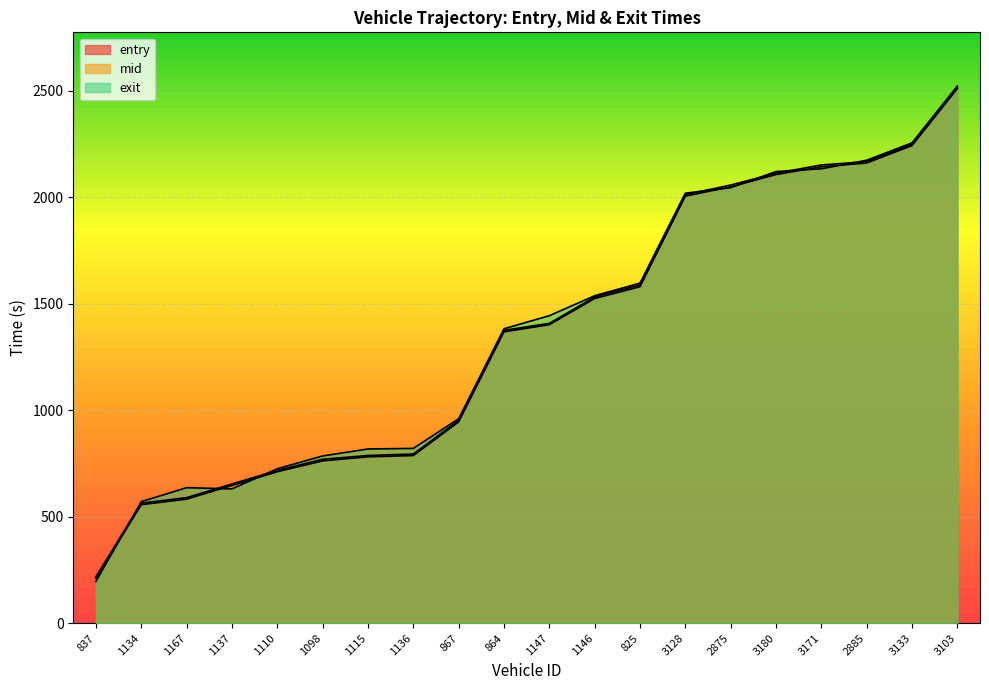

How many lines are shown in the chart?

3